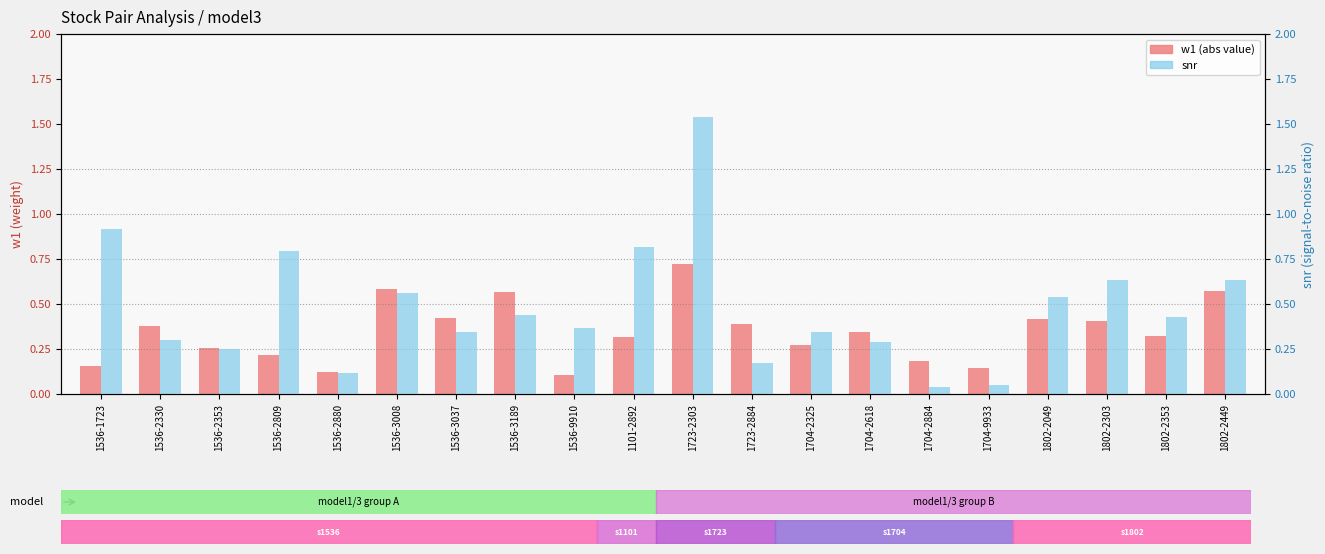

Which series has the largest total across all categories?

snr